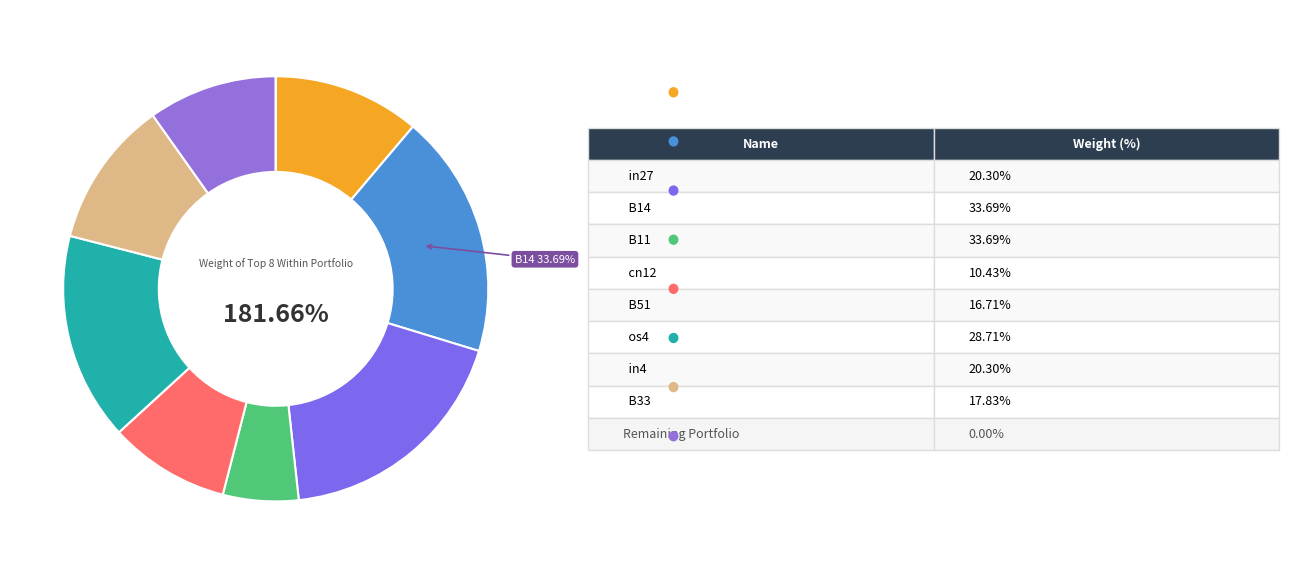

Is there any slice that represents more than half of the pie?

No